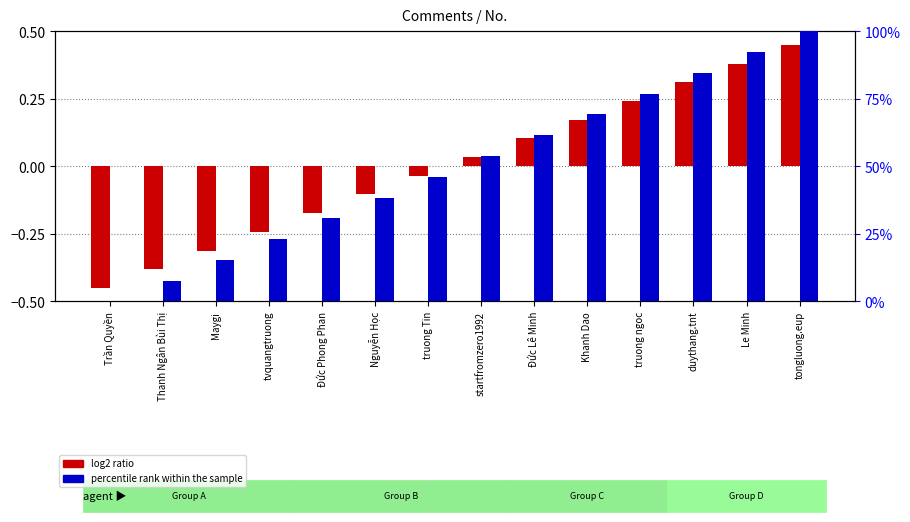

Rank the series by their maximum value, from highest to lowest.

percentile rank within the sample, log2 ratio